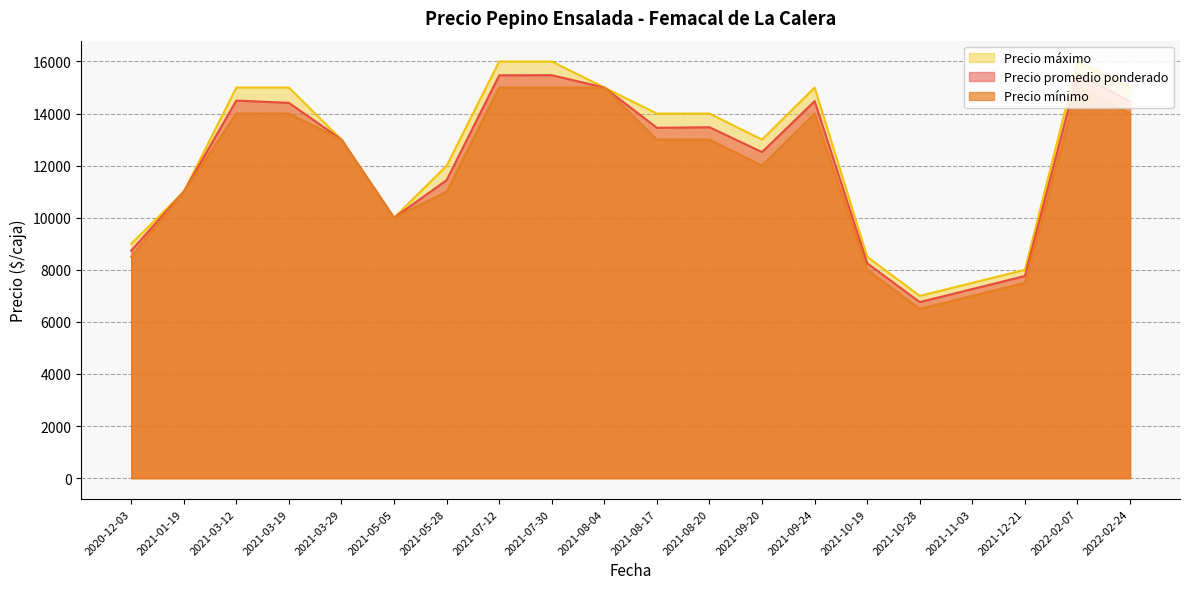

Reading right to left, extract all data points from this chart.

Precio promedio ponderado: 2021-11-03=7262	2021-08-04=15000	2022-02-24=14471	2020-12-03=8735	2021-07-12=15469	2021-08-20=13476	2021-05-28=11444	2021-03-12=14500	2021-03-29=13000	2021-12-21=7762	2021-07-30=15474	2021-01-19=11000	2021-08-17=13455	2021-10-28=6762	2021-10-19=8250	2021-09-20=12521	2021-09-24=14478	2021-05-05=10000	2022-02-07=15521	2021-03-19=14412
Precio mínimo: 2021-11-03=7000	2021-08-04=15000	2022-02-24=14000	2020-12-03=8500	2021-07-12=15000	2021-08-20=13000	2021-05-28=11000	2021-03-12=14000	2021-03-29=13000	2021-12-21=7500	2021-07-30=15000	2021-01-19=11000	2021-08-17=13000	2021-10-28=6500	2021-10-19=8000	2021-09-20=12000	2021-09-24=14000	2021-05-05=10000	2022-02-07=15000	2021-03-19=14000
Precio máximo: 2021-11-03=7500	2021-08-04=15000	2022-02-24=15000	2020-12-03=9000	2021-07-12=16000	2021-08-20=14000	2021-05-28=12000	2021-03-12=15000	2021-03-29=13000	2021-12-21=8000	2021-07-30=16000	2021-01-19=11000	2021-08-17=14000	2021-10-28=7000	2021-10-19=8500	2021-09-20=13000	2021-09-24=15000	2021-05-05=10000	2022-02-07=16000	2021-03-19=15000